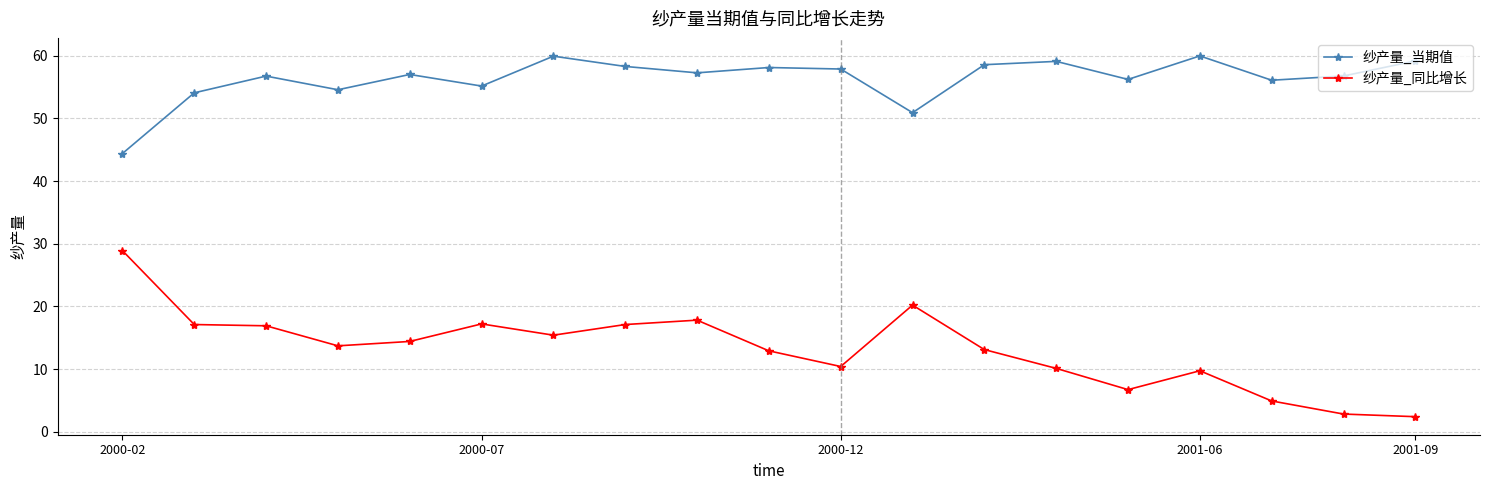

True or false: 纱产量_同比增长 has more than 2 points higher than both neighbors.

True